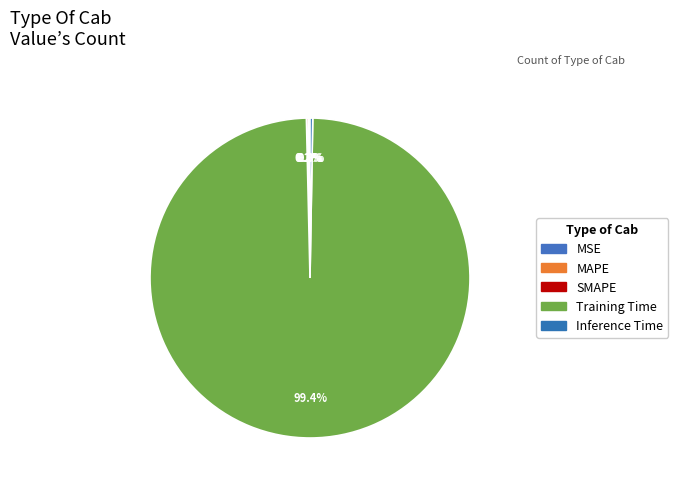

Does any single category account for the majority?

Yes